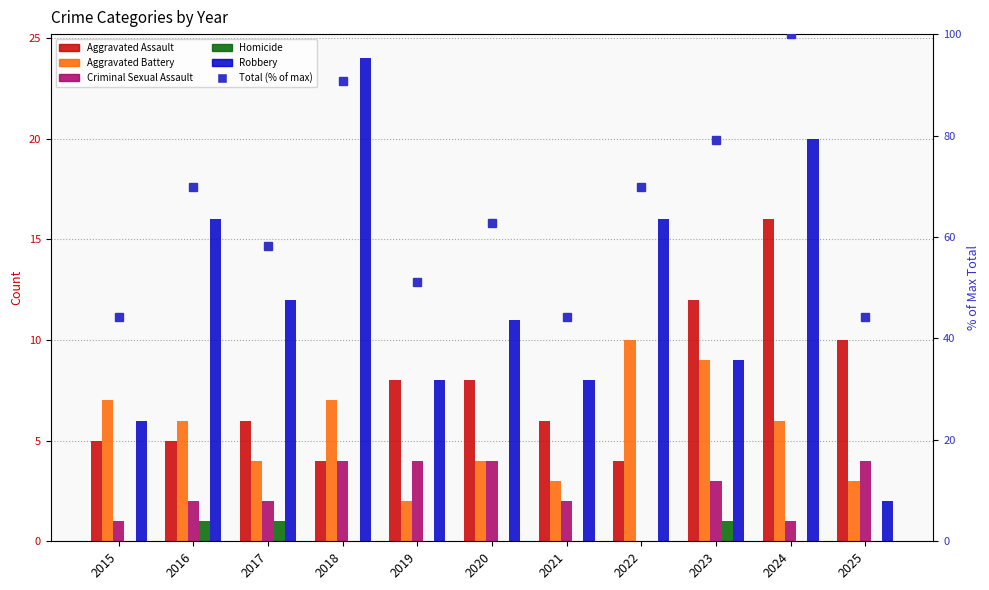

How many values in the Total (% of max) series are below 62?

5